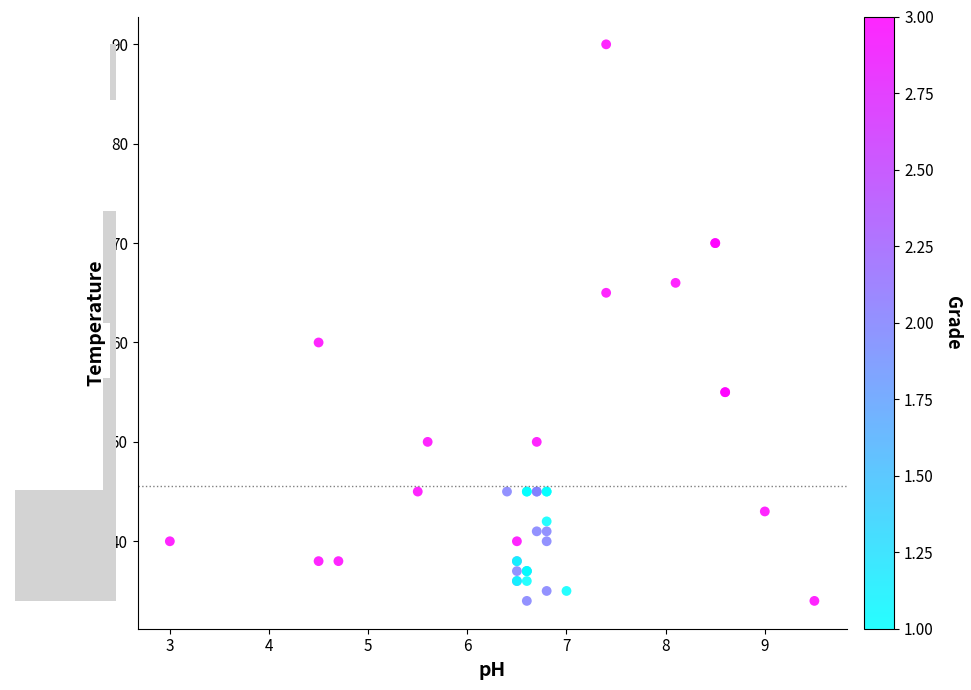

What Y value in the scatter plot is closest to 62?

60